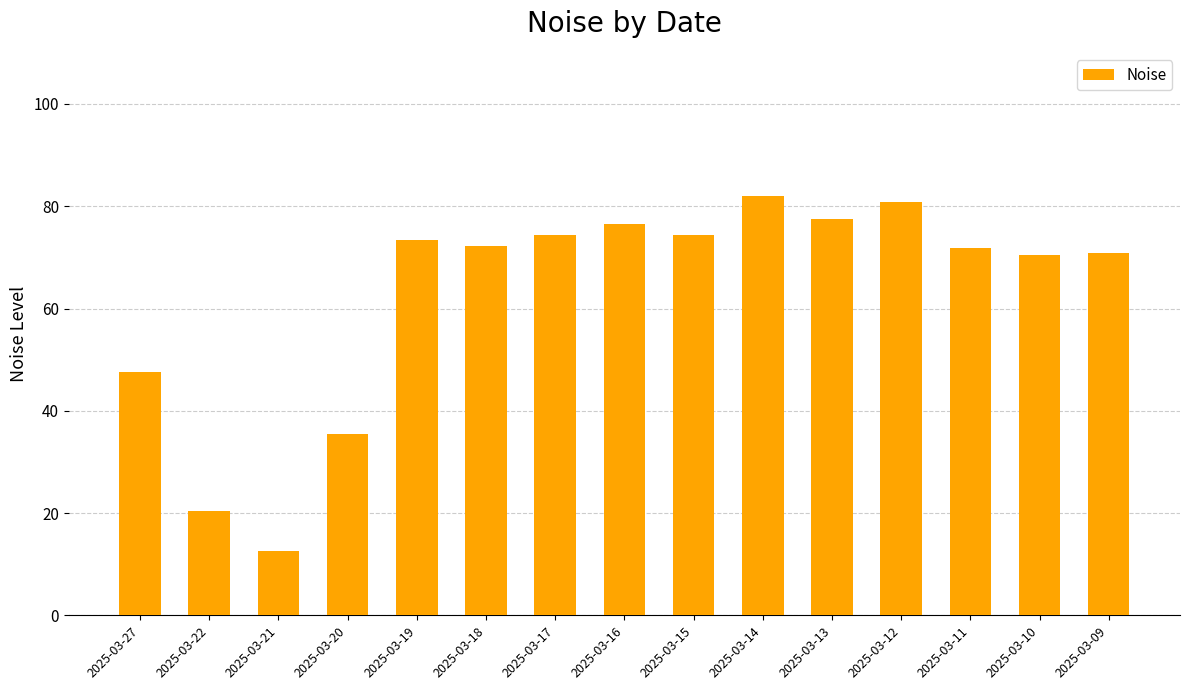

What is the minimum value shown in the chart?

12.6